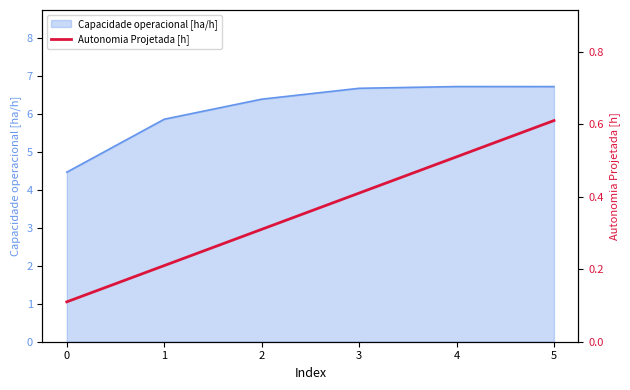

True or false: the data shows 0.2 at 3.

False